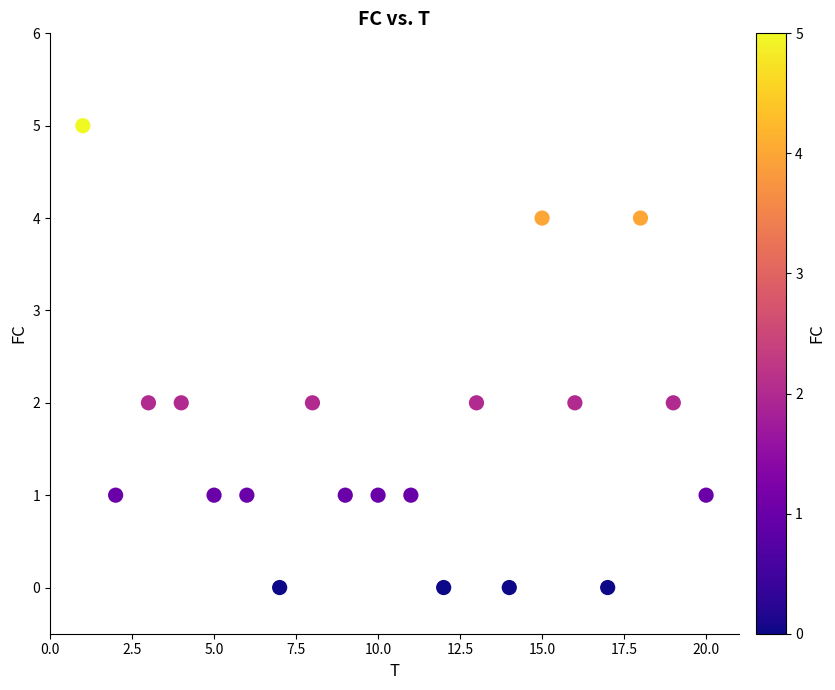

What is the range of X values (max minus min)?

19